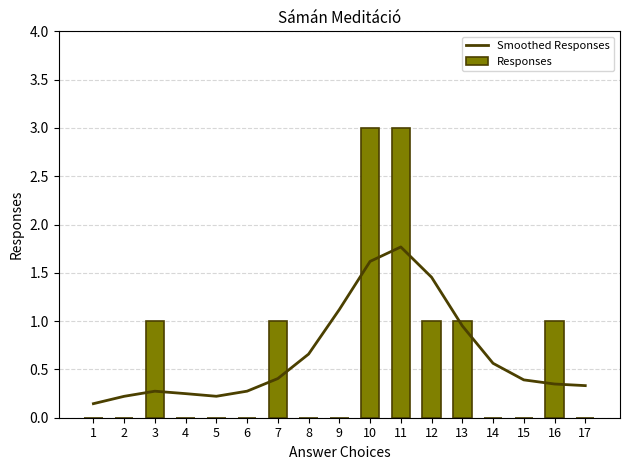

What is the sum of the Smoothed Responses values at 1 and 3?

0.4